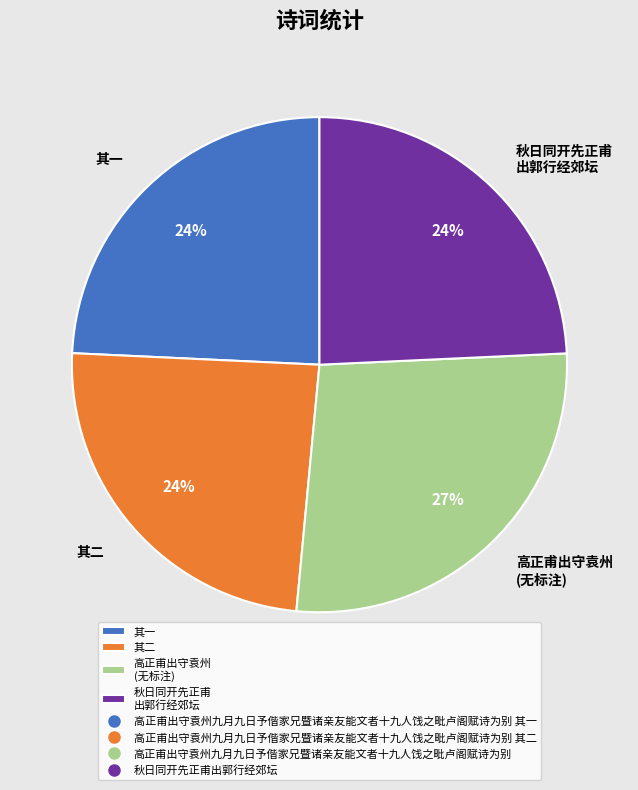

The 秋日同开先正甫 出郭行经郊坛 slice represents 11% of the pie. True or false?

False